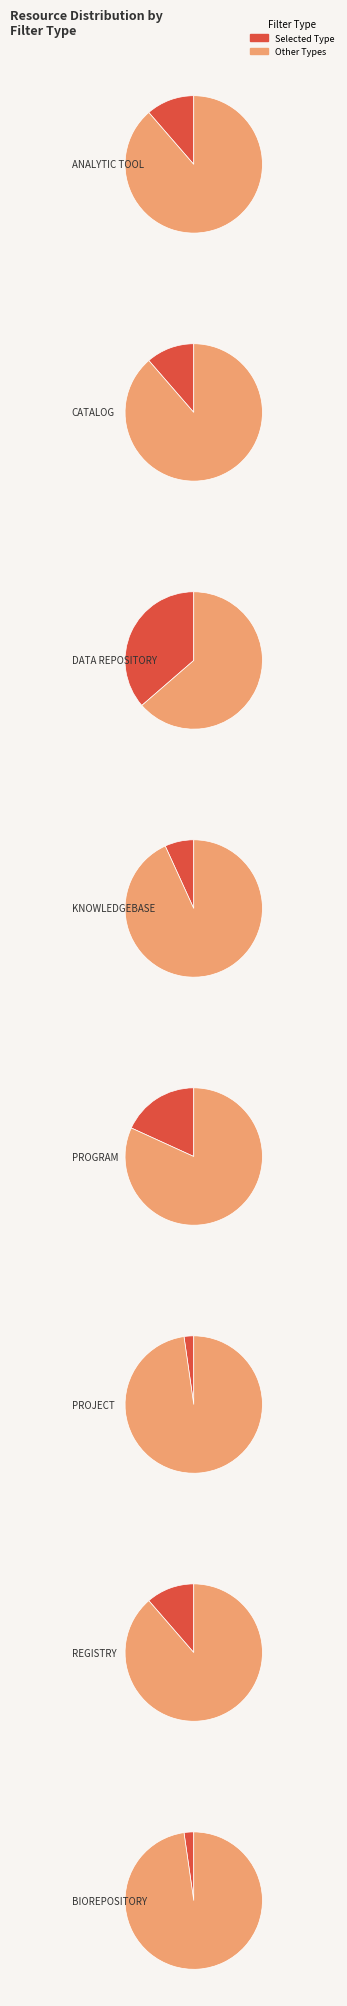

To the nearest percent, what is the difference between the largest and smallest slice percentages?

34%